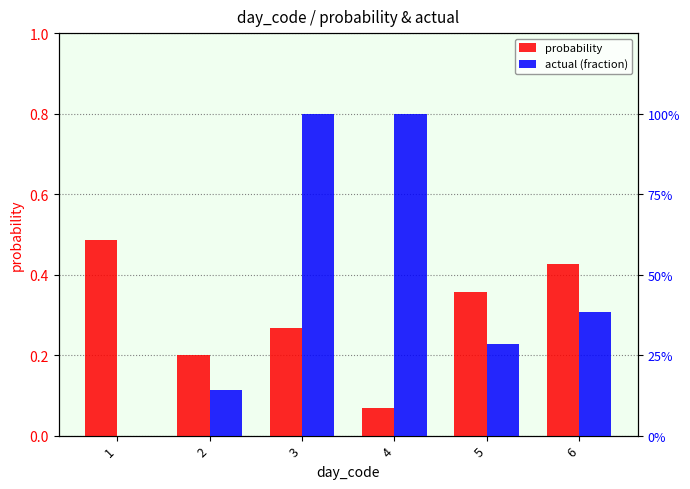

List the labels in order of probability value, smallest first.

4, 2, 3, 5, 6, 1